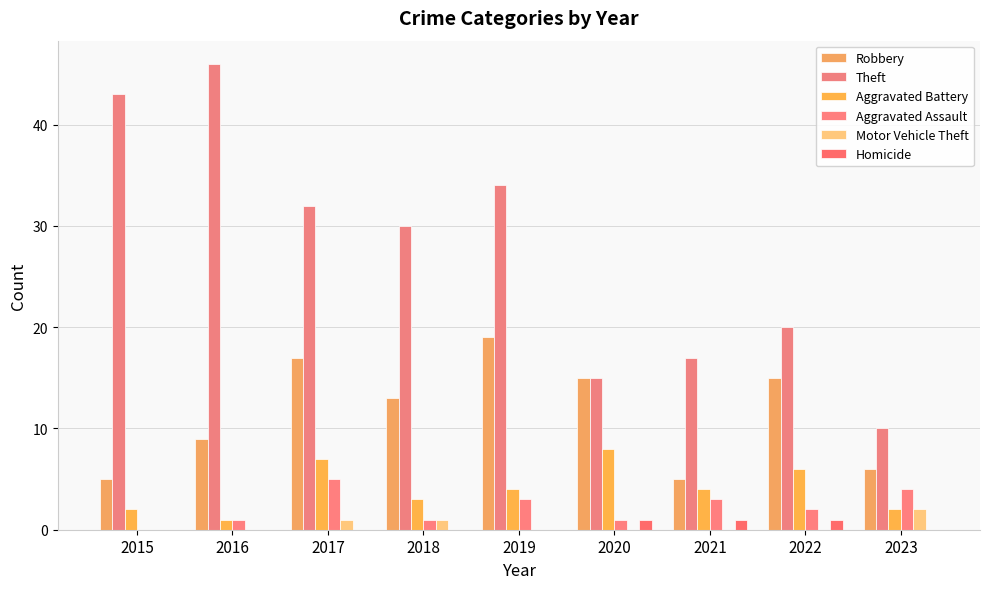

What is the difference between the second highest and second lowest values in the Aggravated Assault series?

3